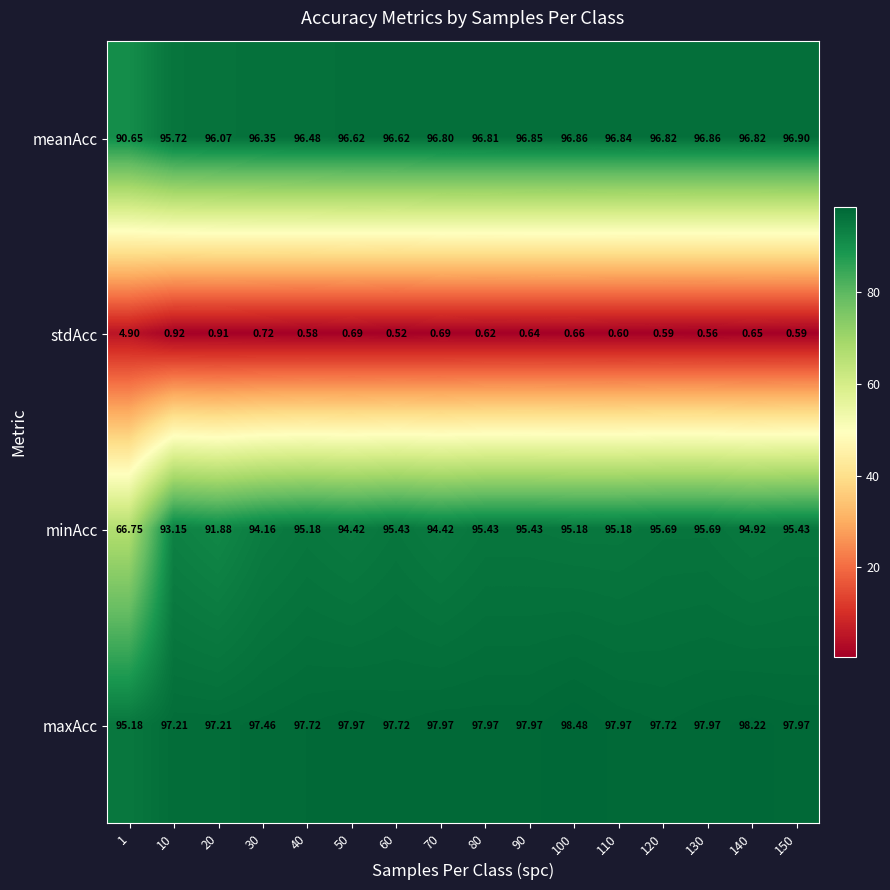

What is the spread (max minus min) of values at 90?

97.3